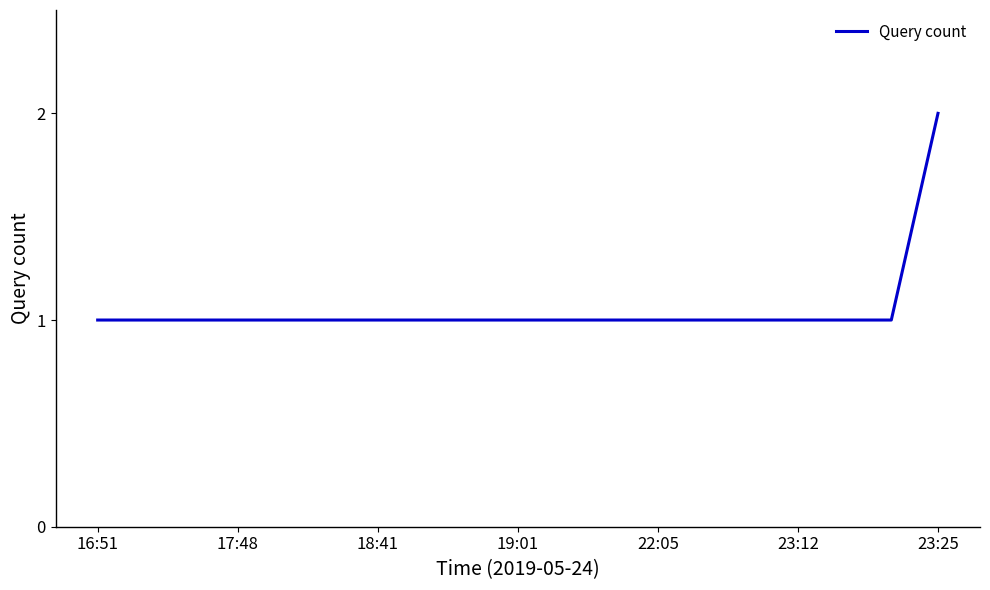

How many lines are shown in the chart?

1